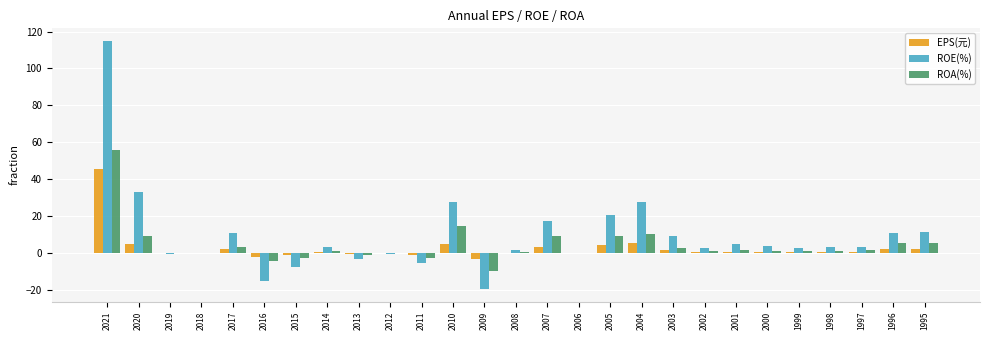

Is it true that EPS(元) equals 0.7 at 1997?

True